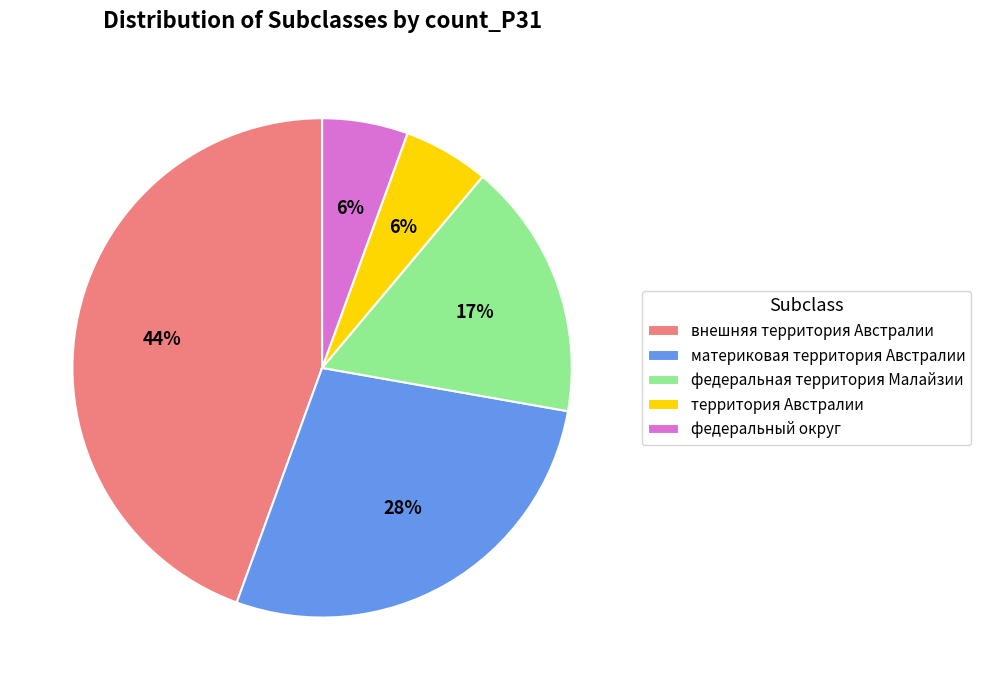

To the nearest percent, what is the average slice percentage?

20%